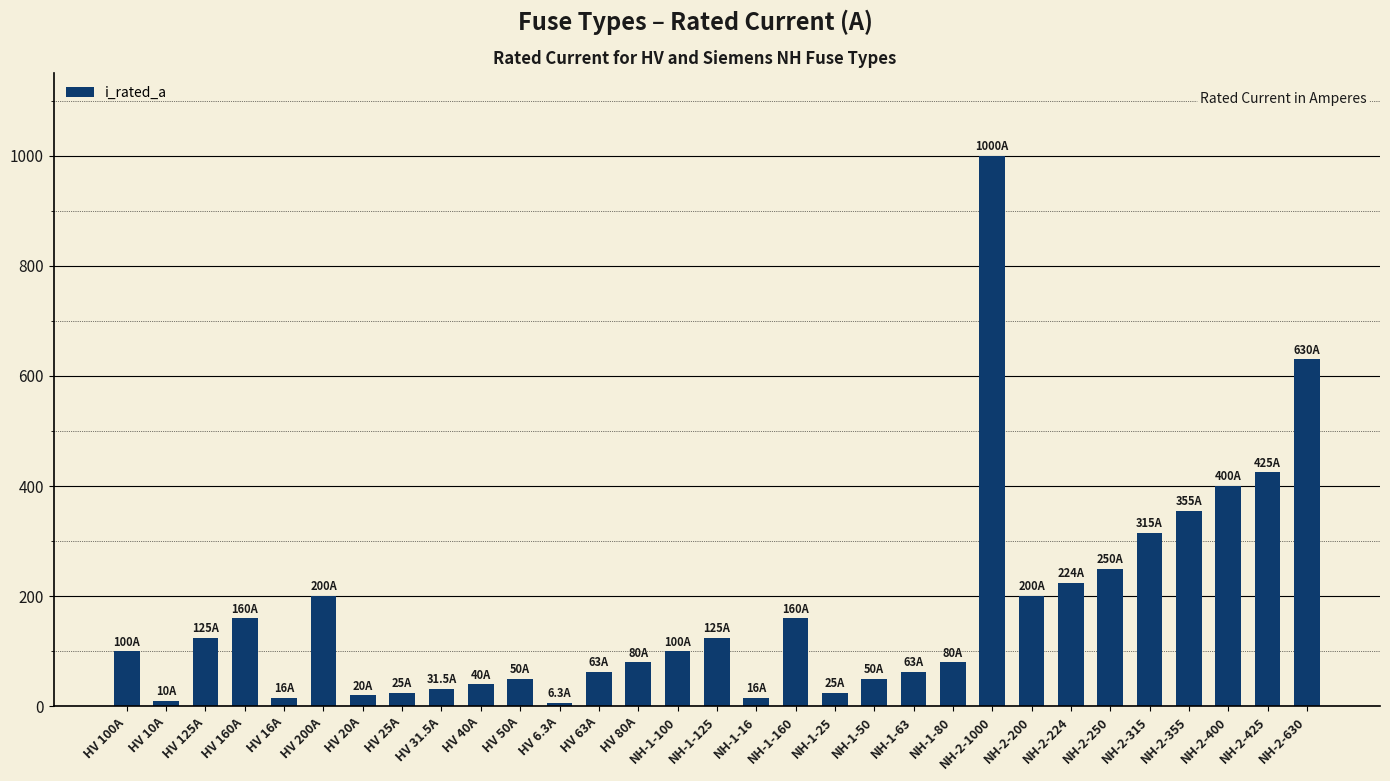

At which label is the value closest to 503?

NH-2-425